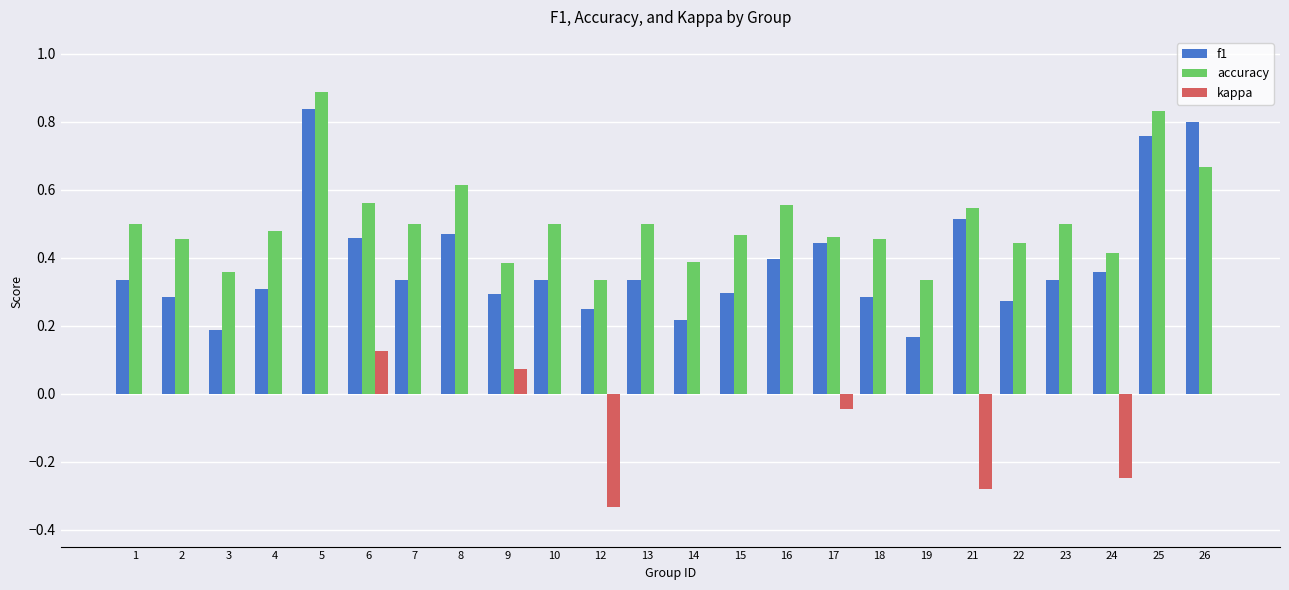

Which series changed the most between 22 and 24?

kappa